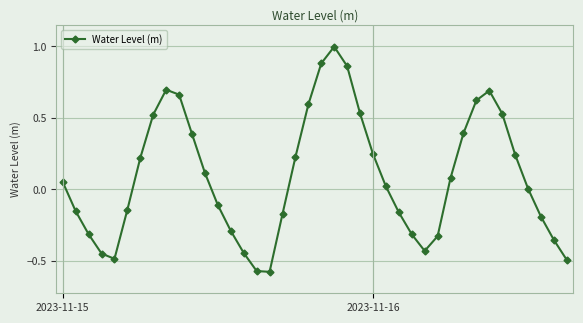

How many interior local peaks (higher than both neighbors) does the data have?

3